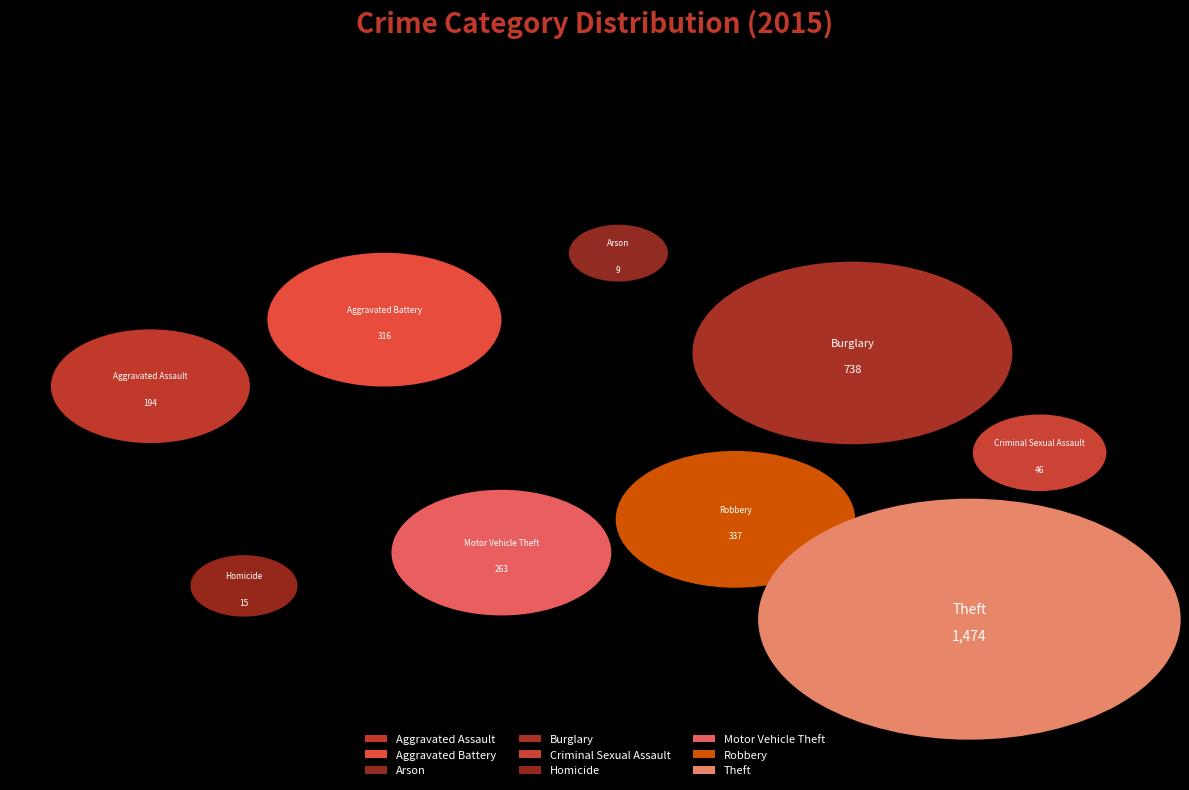

True or false: Criminal Sexual Assault accounts for 11% of the total.

False